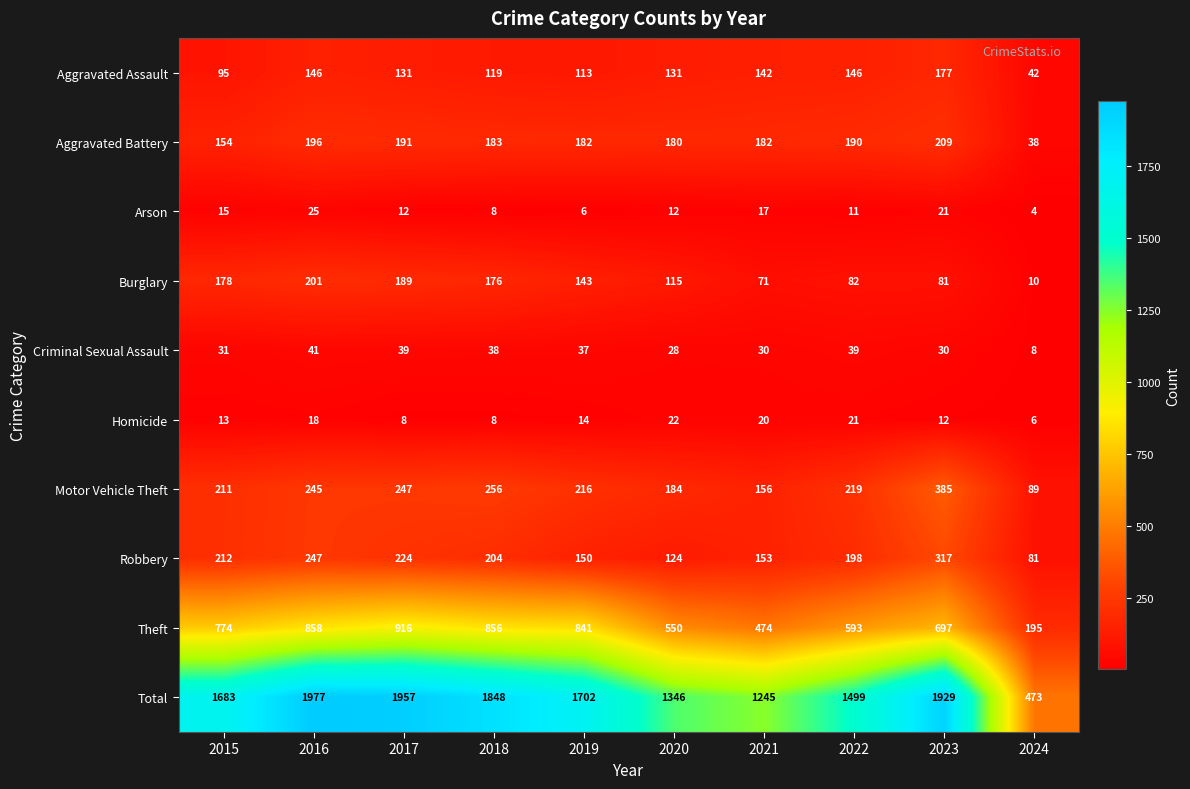

At which category is the sum across all series the highest?

2016